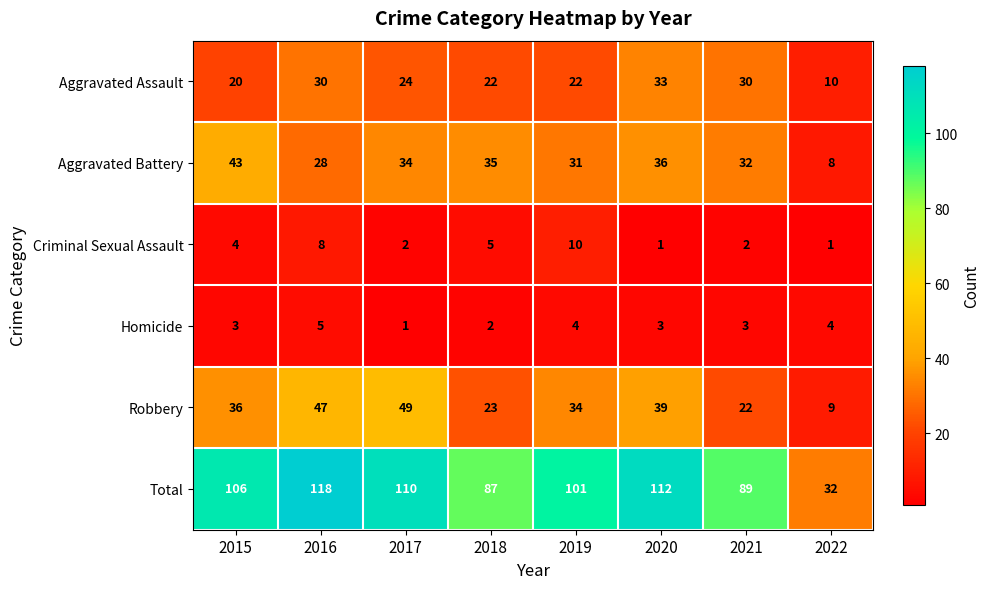

What is the difference between the maximum and minimum values in the Criminal Sexual Assault series?

9